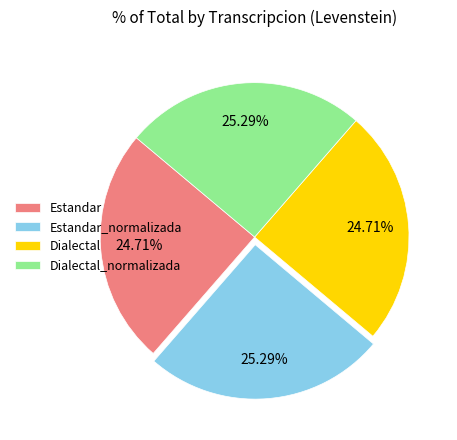

To the nearest percent, what percentage of the pie is Dialectal_normalizada?

25%